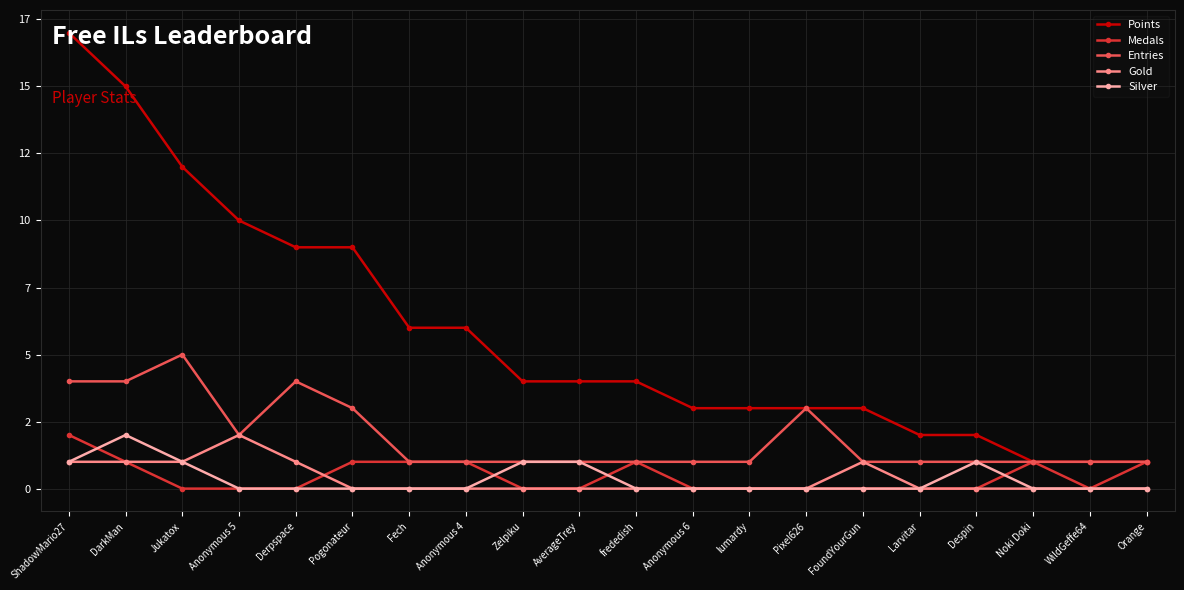

What are all the series names shown in the legend?

Points, Medals, Entries, Gold, Silver